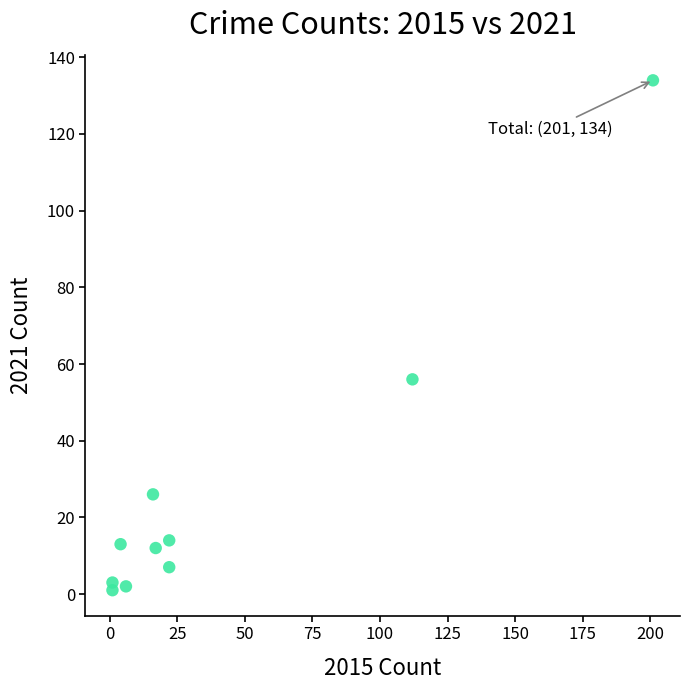

What Y value in the scatter plot is closest to 67?

56